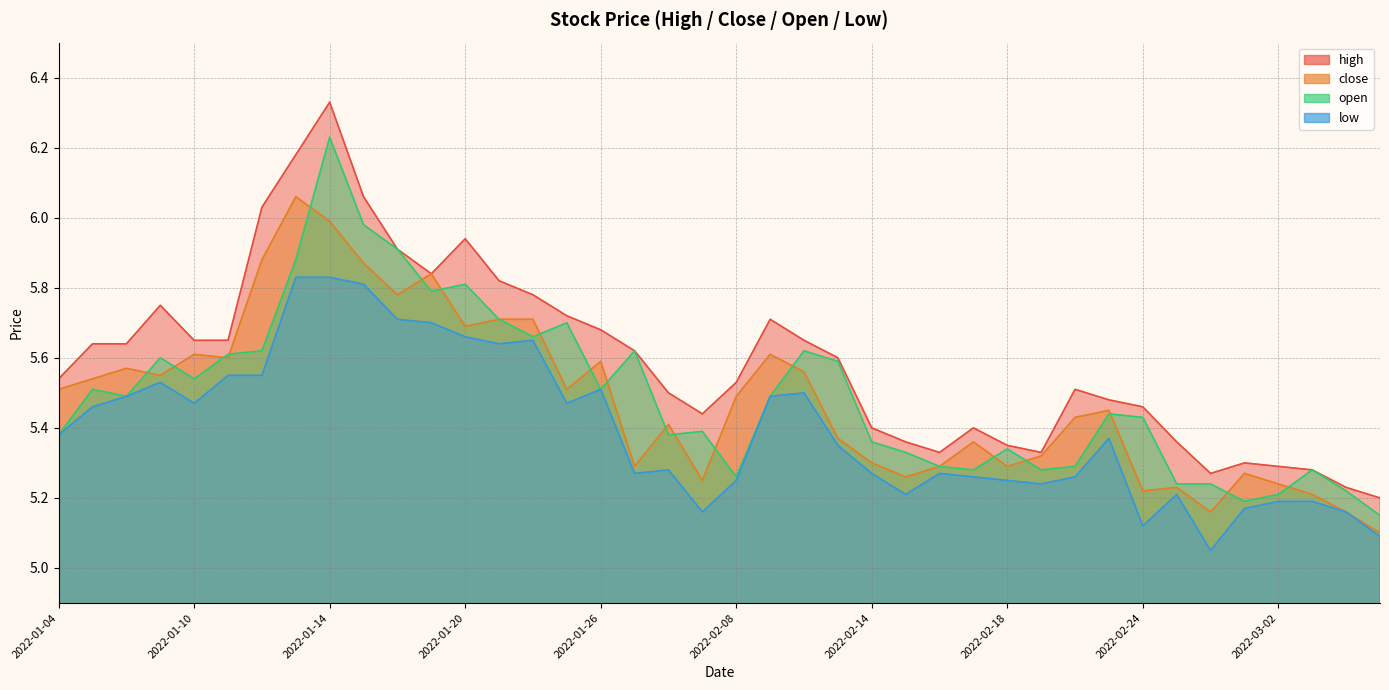

True or false: open and low cross at least once.

False